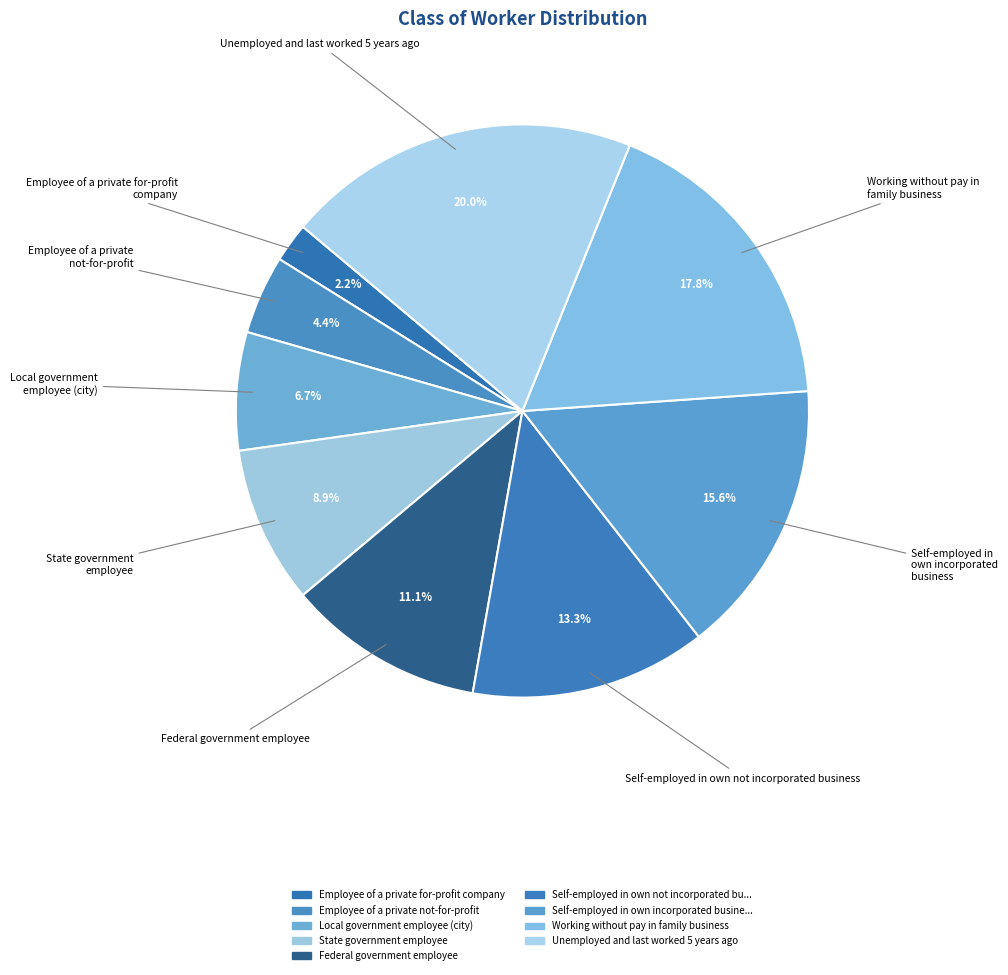

Which slice is the largest?

Unemployed and last worked 5 years ago